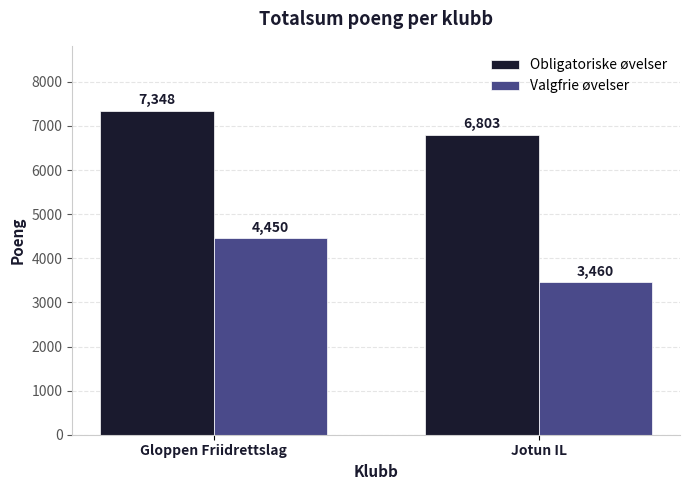

Is it true that Obligatoriske øvelser equals 10385 at Jotun IL?

False